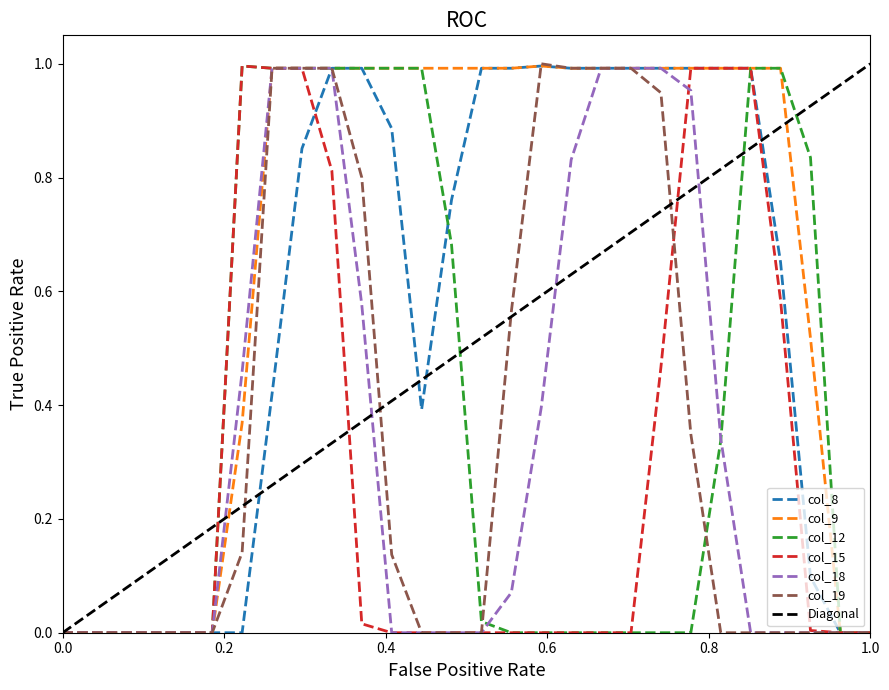

Which series has the widest spread of values?

col_19